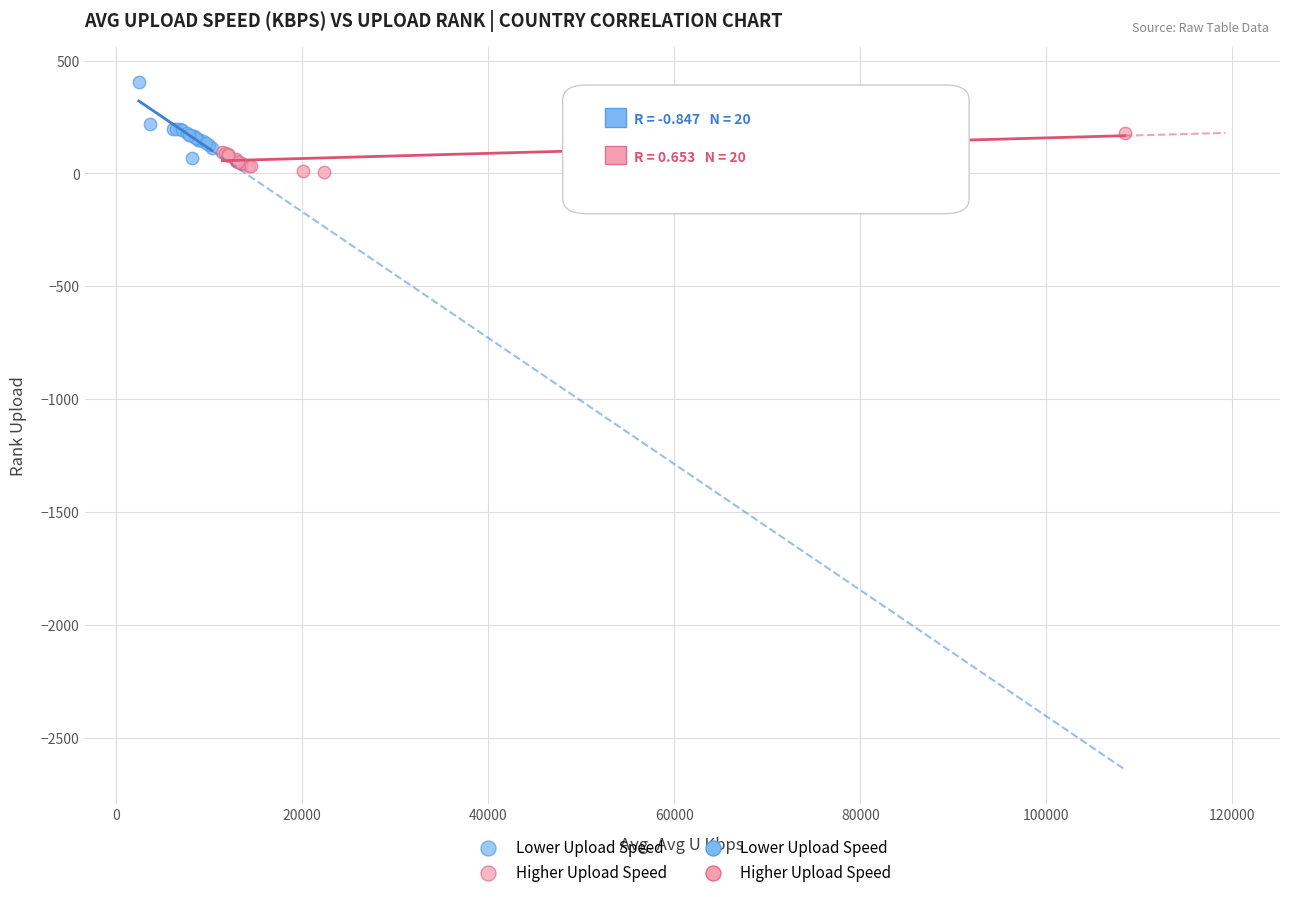

Which series contains the highest Y value?

Lower Upload Speed